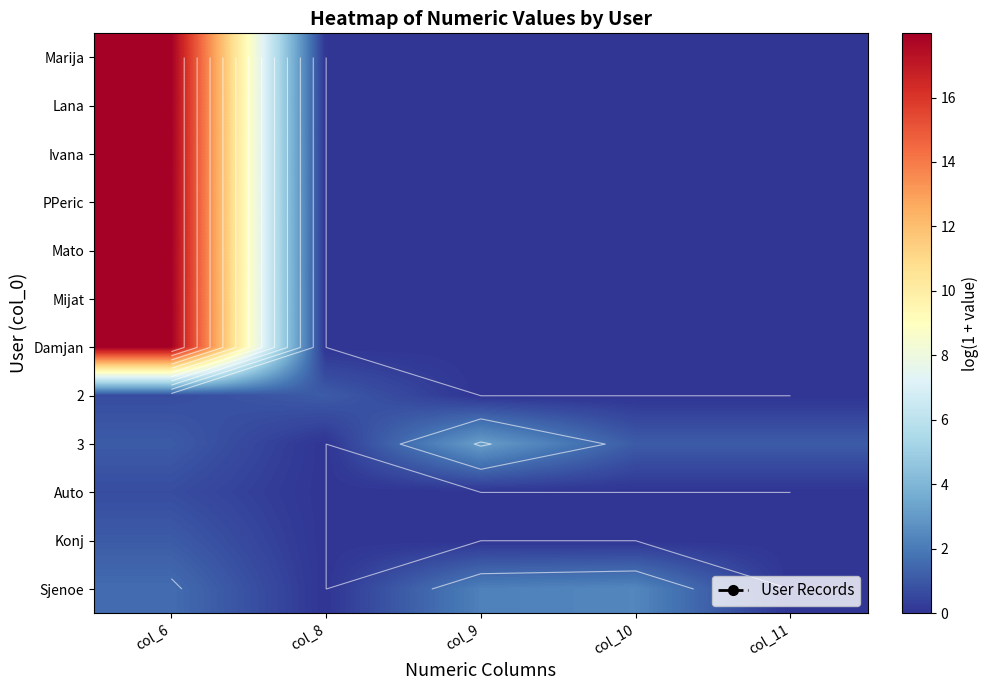

Rank the series by their maximum value, from lowest to highest.

Auto, 2, Konj, Sjenoe, 3, Marija, Lana, Ivana, PPeric, Mato, Mijat, Damjan